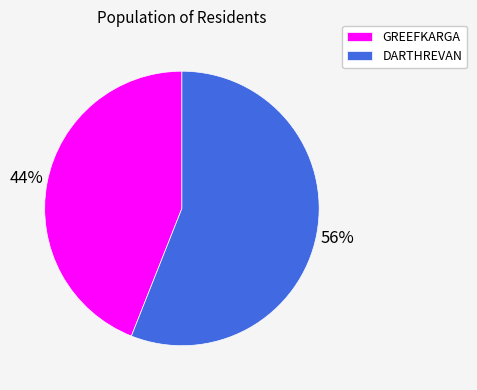

Approximately how many times larger is the value at GREEFKARGA compared to DARTHREVAN?

0.8